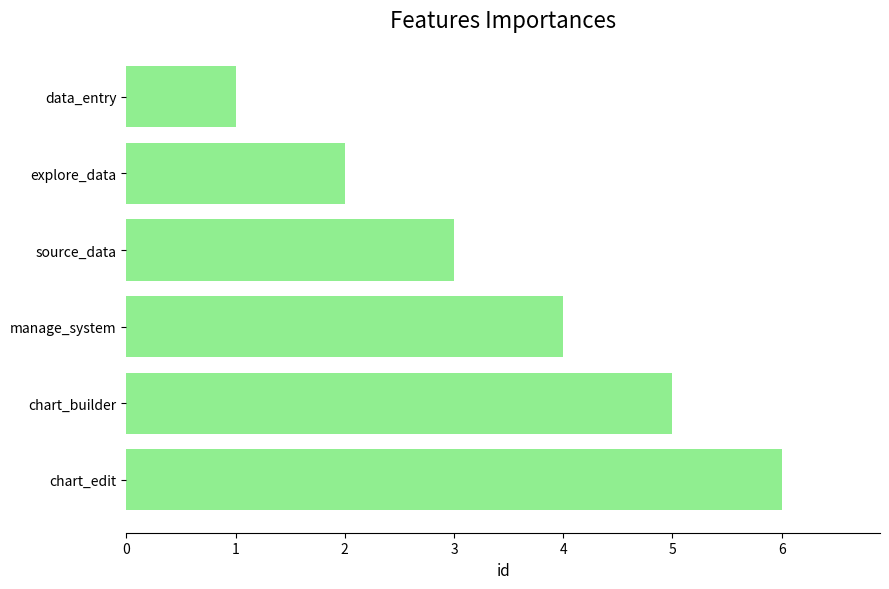

Are the bars grouped side by side (vs. stacked)?

No